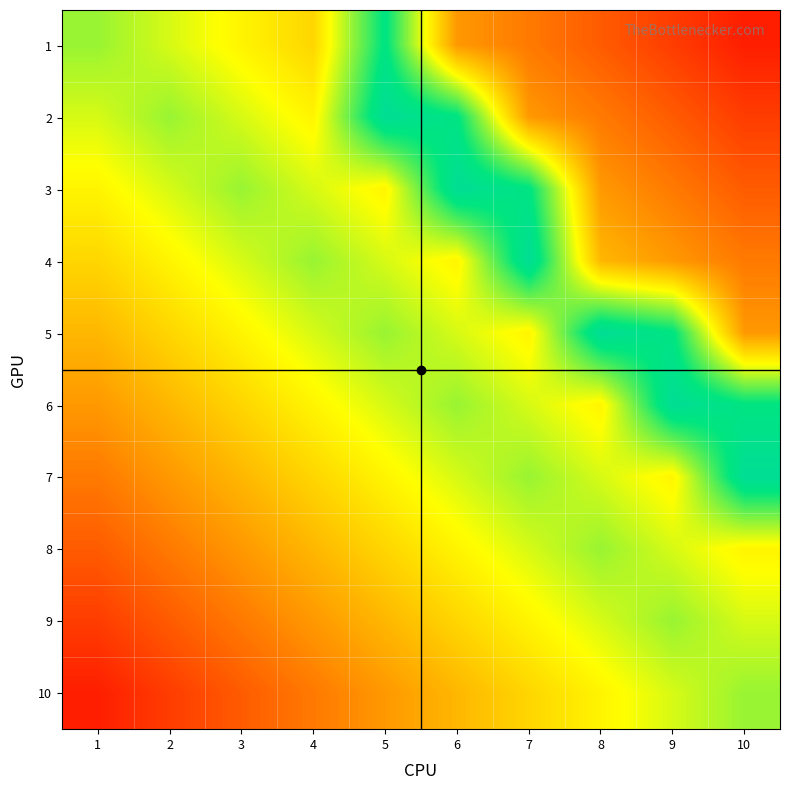

At how many categories does at least one series exceed 0?

10